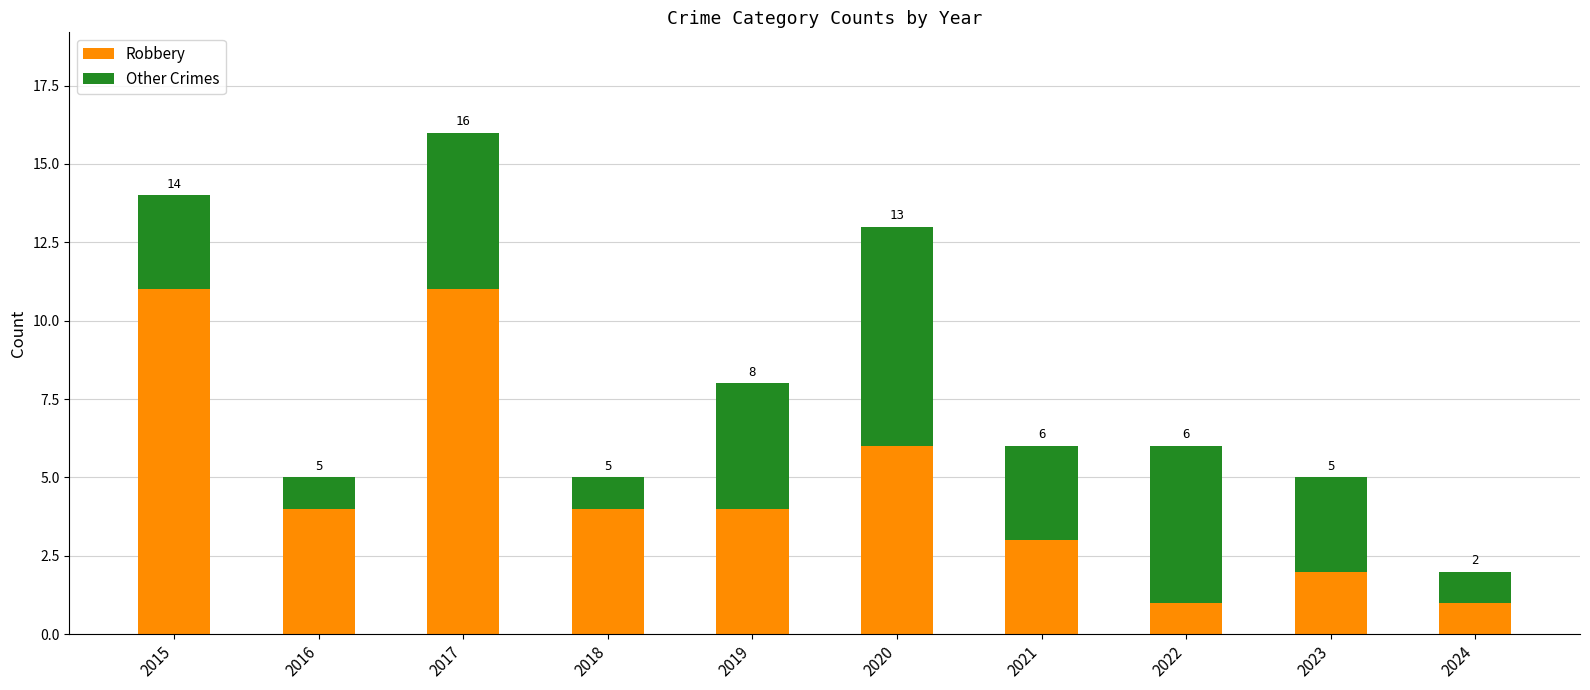

Reading right to left, list the values for the Robbery series.

1	2	1	3	6	4	4	11	4	11